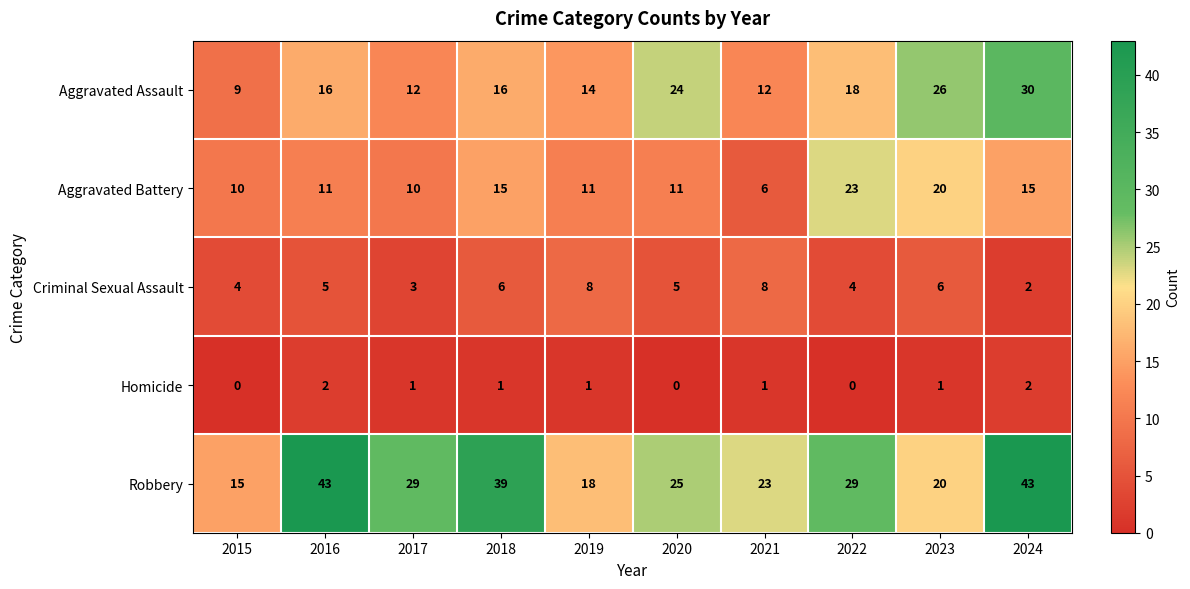

Which series has the widest spread of values?

Robbery